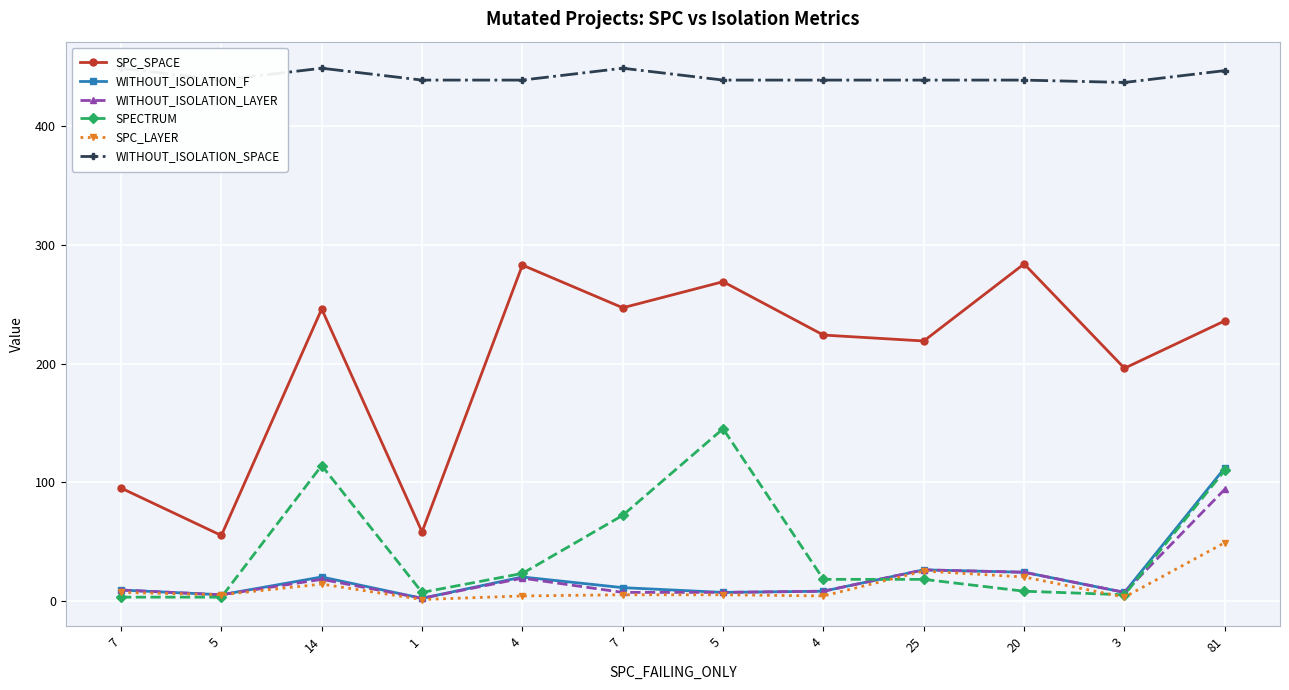

What is the spread (max minus min) of values at 25?

421